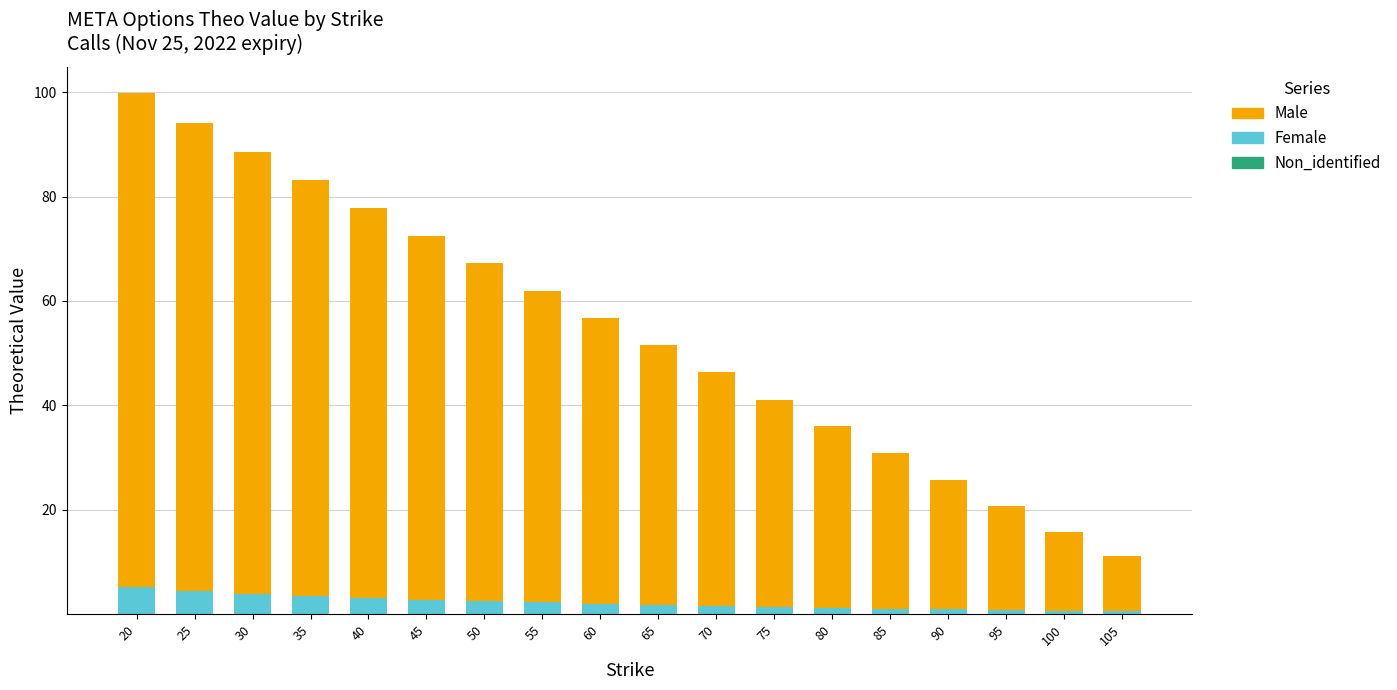

Does the chart contain stacked bars?

Yes